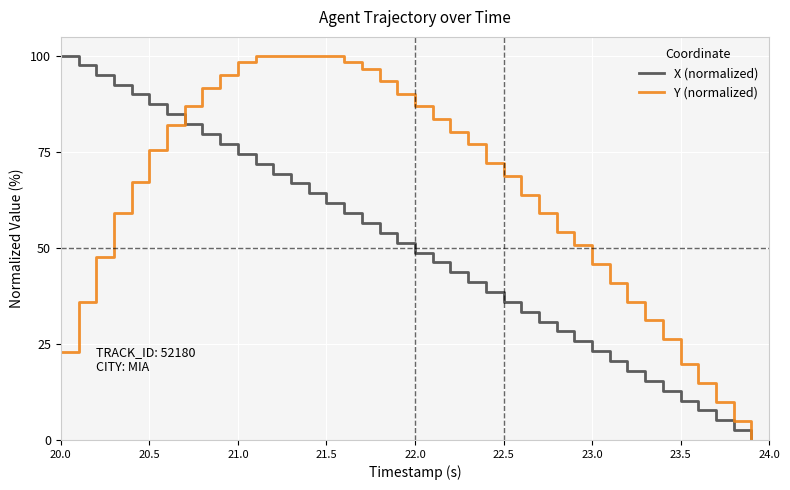

Count the number of categories in the chart.

40